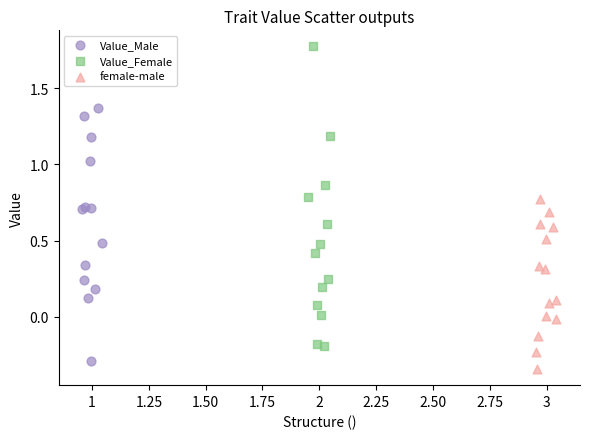

Which series reaches the maximum Y coordinate?

Value_Female